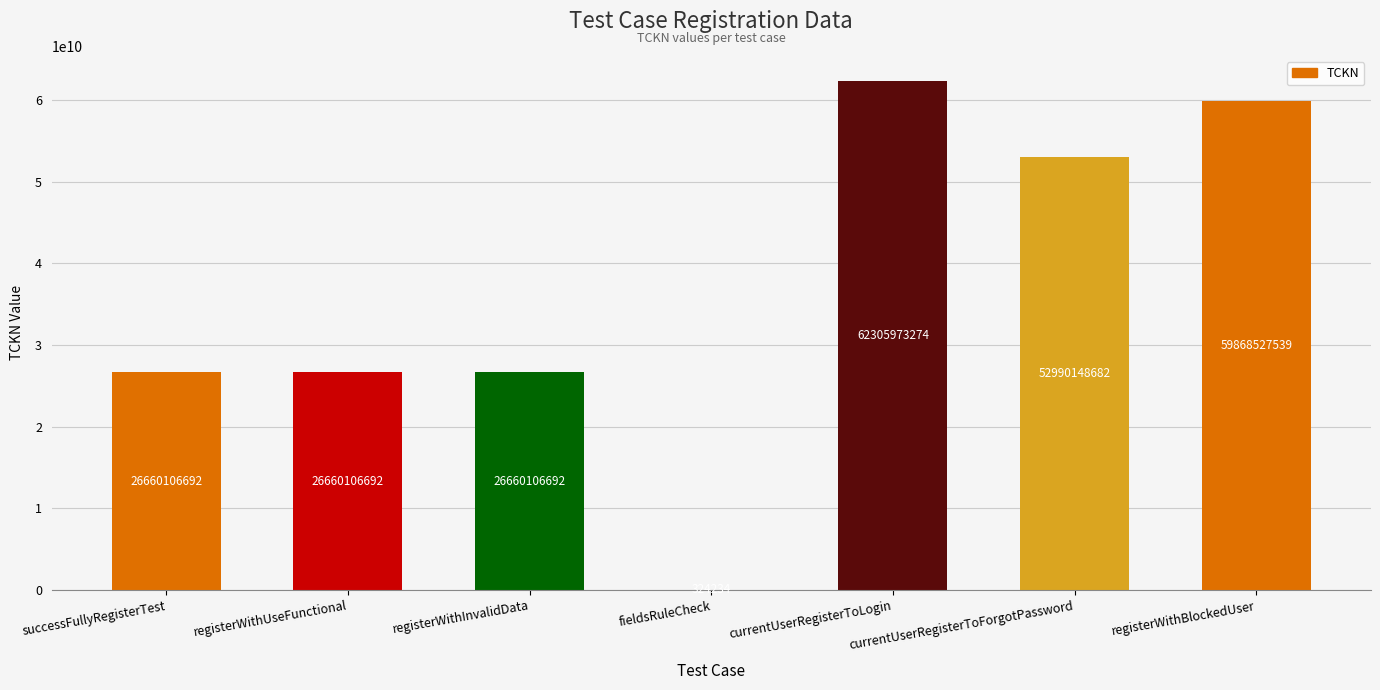

What is the maximum value shown in the chart?

62305973274